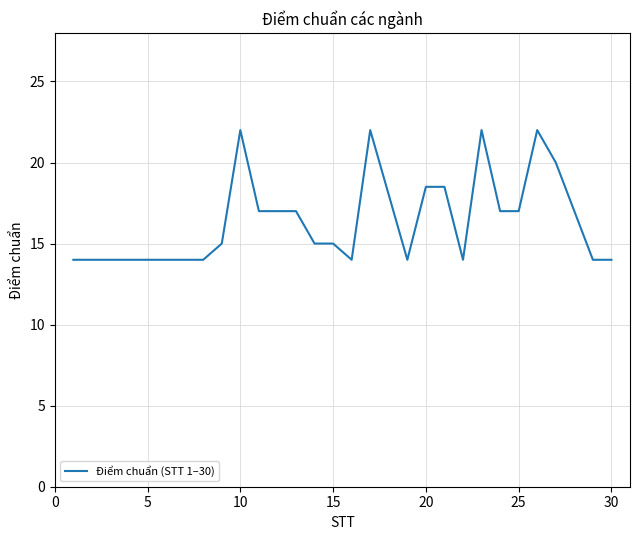

What is the smallest value displayed?

14.0